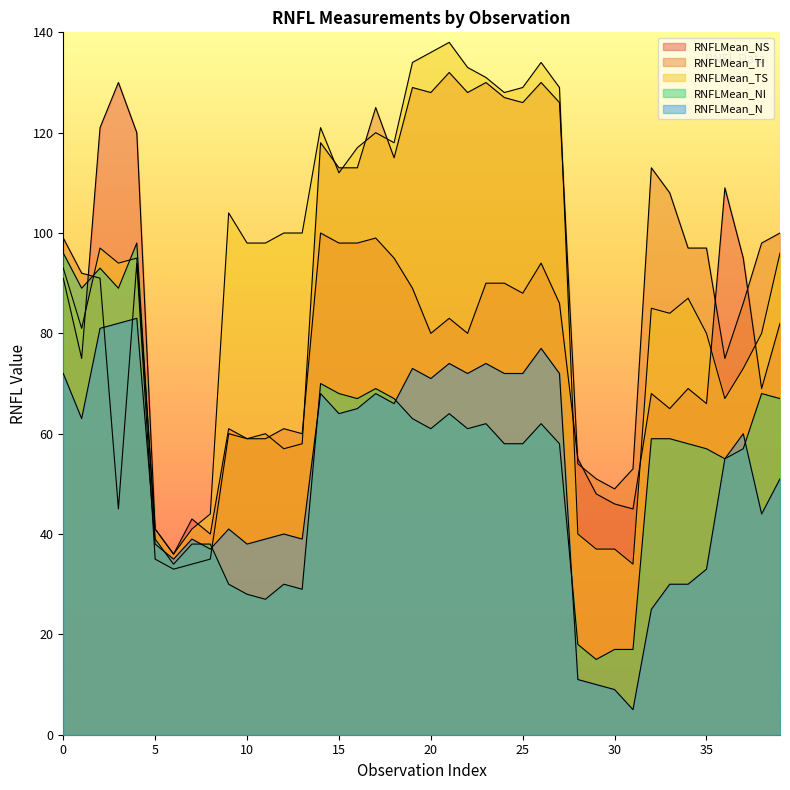

At which category does RNFLMean_TI reach its first local peak?

4